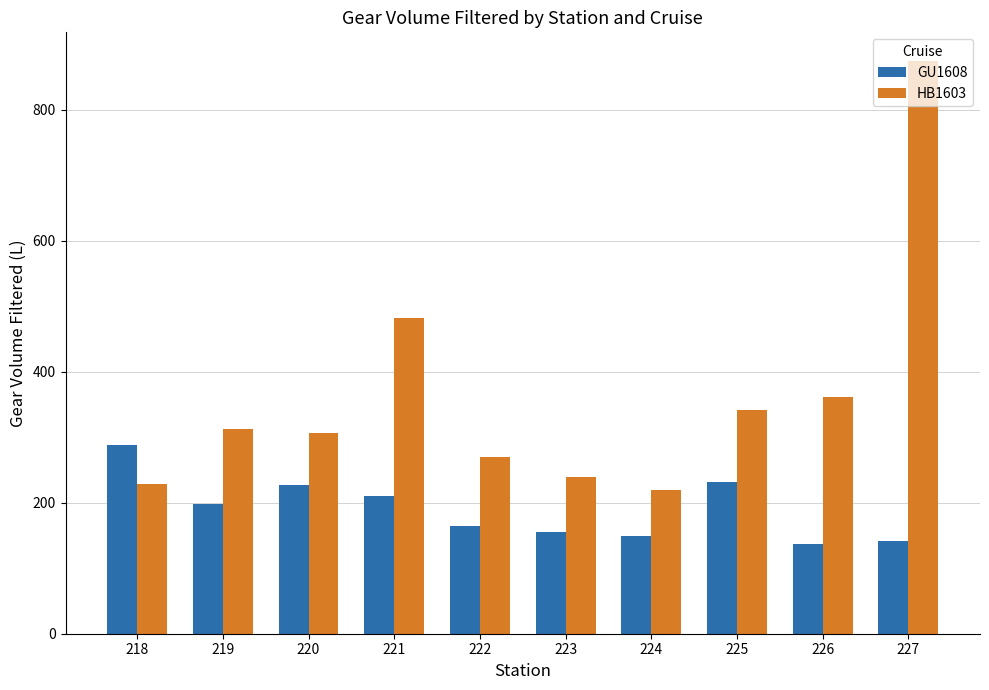

What is the difference between the highest and lowest values at 227?

732.7